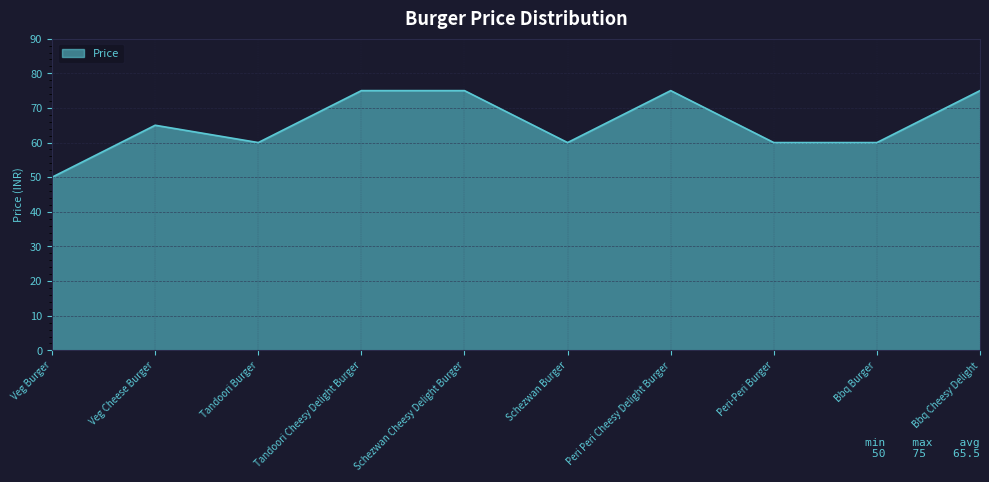

What position from the right is Schezwan Cheesy Delight Burger?

6